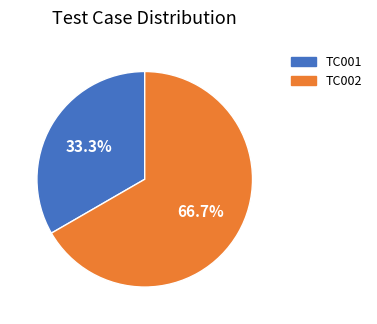

Count the number of slices in the pie.

2